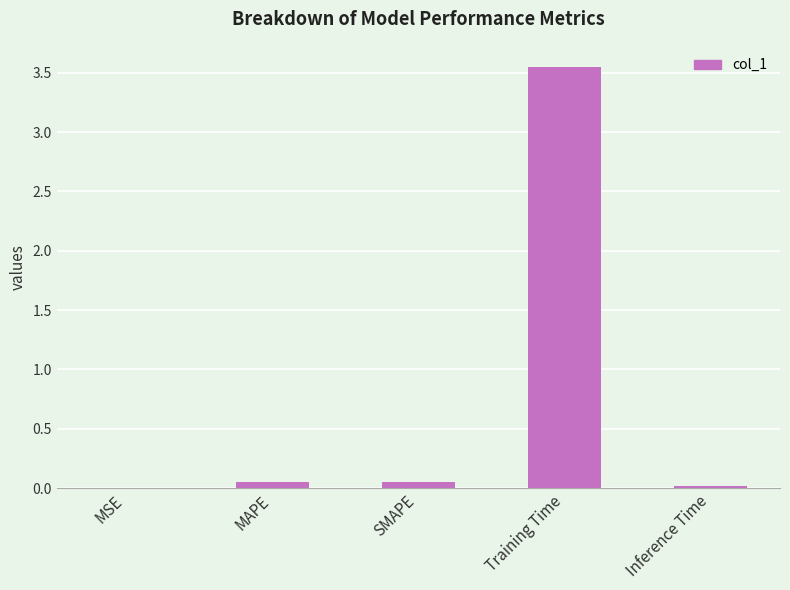

At which category does the chart reach its peak across all series?

Training Time